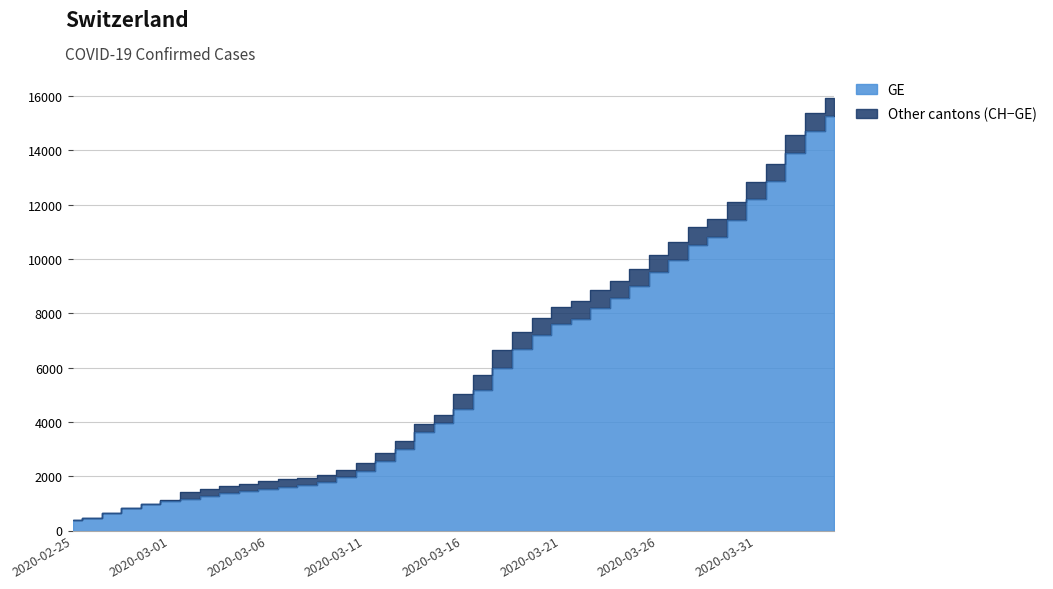

Reading left to right, transcribe all the data shown in this chart.

GE: 375	479	630	840	981	1083	1171	1278	1384	1447	1538	1614	1681	1780	1955	2201	2574	3010	3627	3978	4485	5174	6002	6681	7205	7607	7807	8213	8554	9000	9520	9971	10533	10825	11444	12210	12863	13919	14733	15284
CH: 375	479	630	840	981	1113	1436	1544	1652	1715	1809	1885	1952	2051	2226	2472	2845	3291	3908	4259	5012	5731	6644	7323	7847	8249	8449	8855	9196	9642	10162	10613	11175	11467	12086	12852	13505	14561	15375	15926